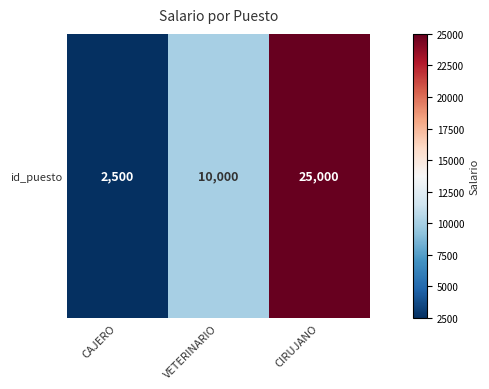

Which has a higher value, CIRUJANO or VETERINARIO?

CIRUJANO